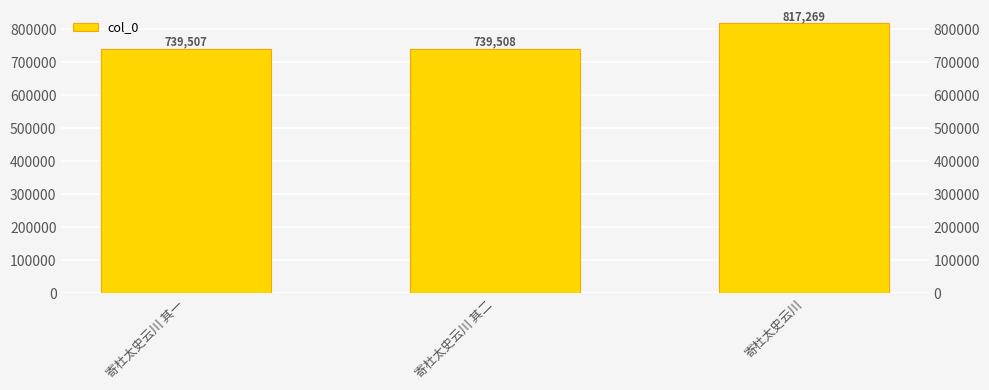

How many data points are less than 739508?

1